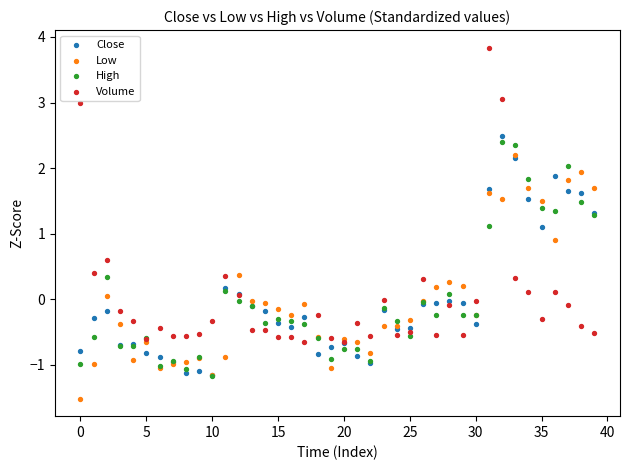

Which series has the largest Y range (max minus min)?

Volume